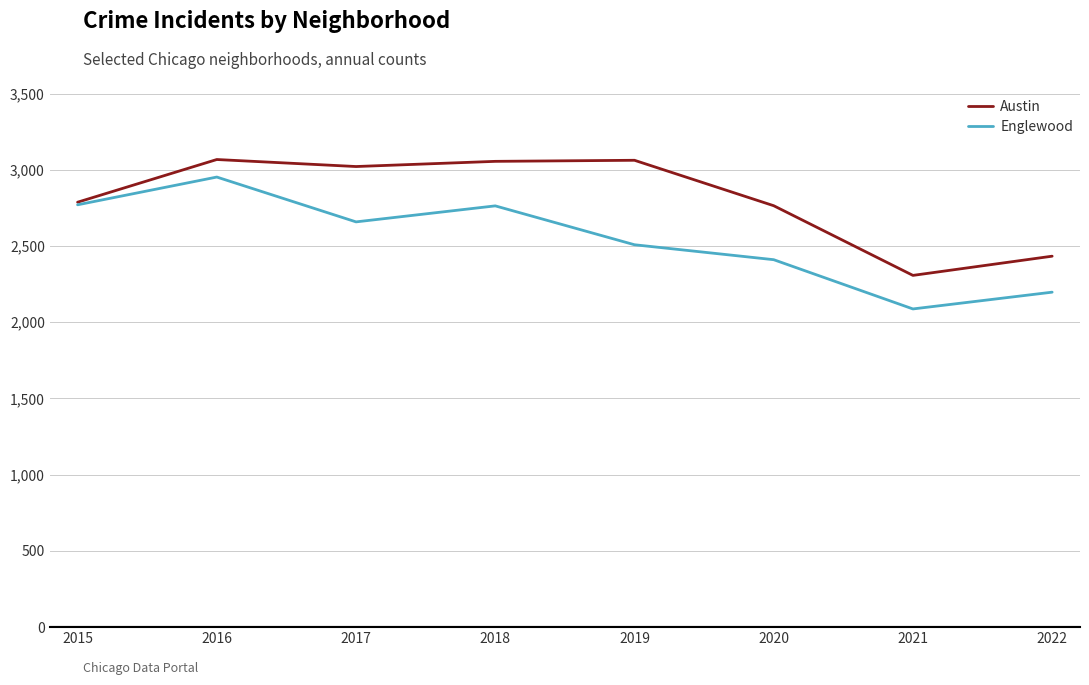

Where is the first local minimum for Englewood?

2017